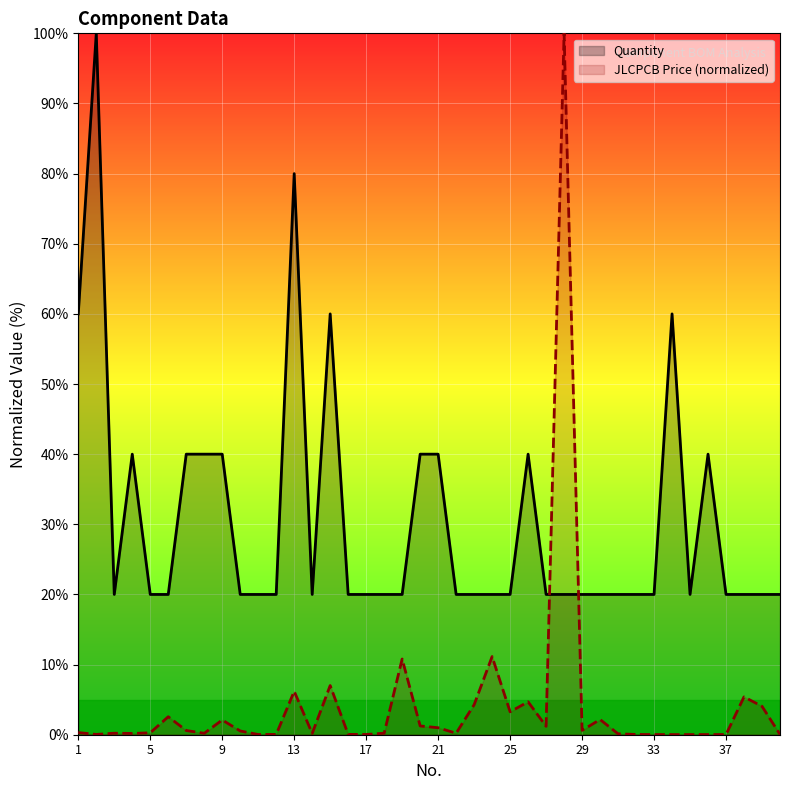

How many distinct data groups are displayed?

2